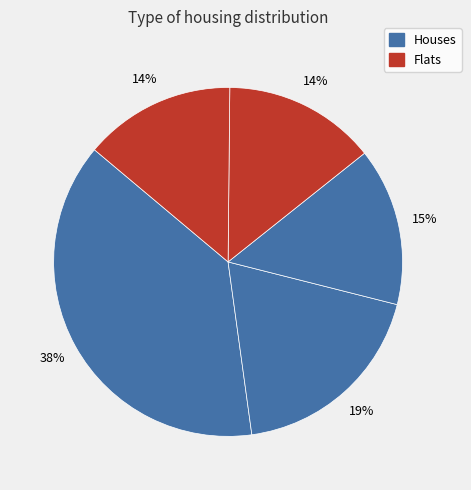

How many segments does this pie chart have?

5